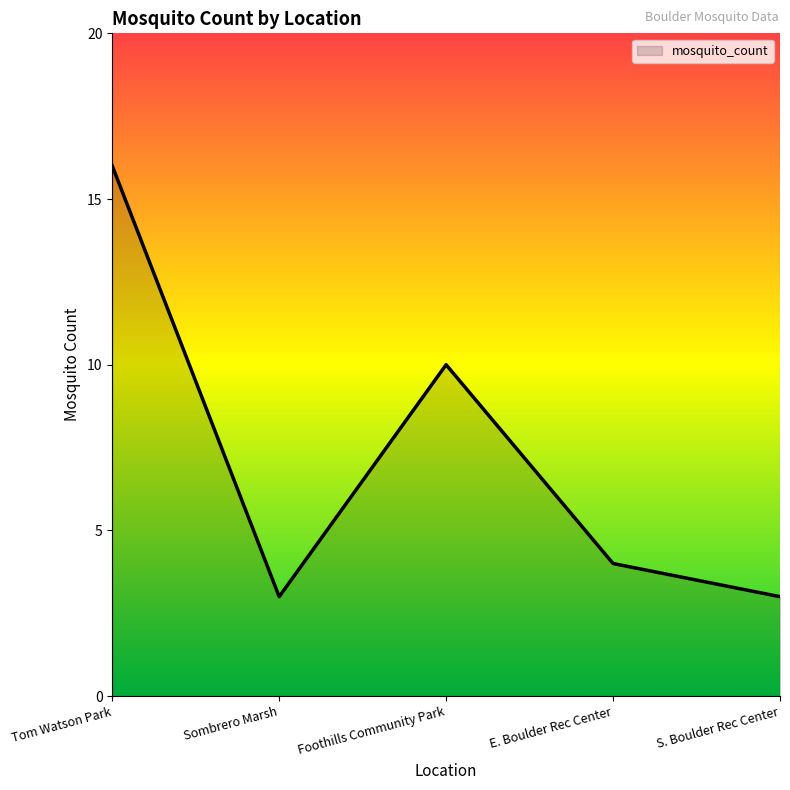

What is the difference between the maximum and second lowest values?

13